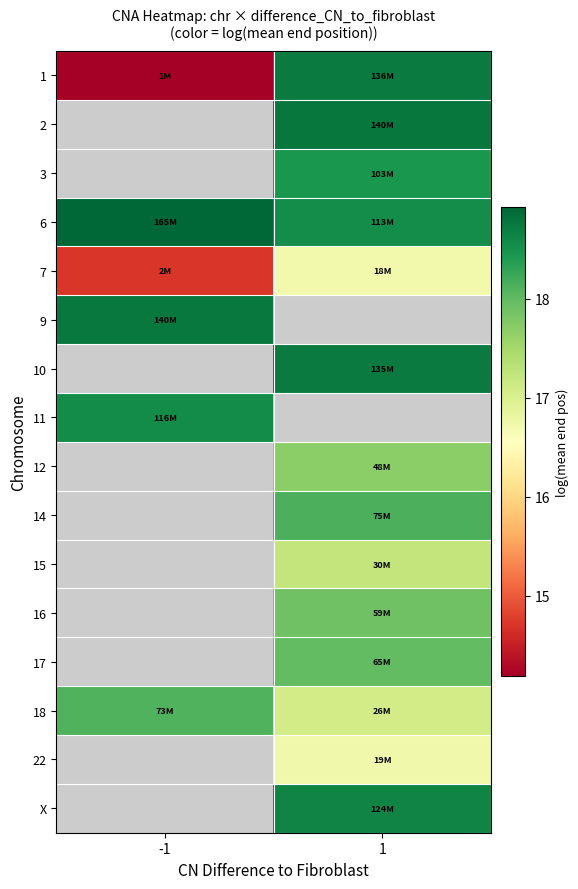

Which has a higher value, -1 or 1?

1